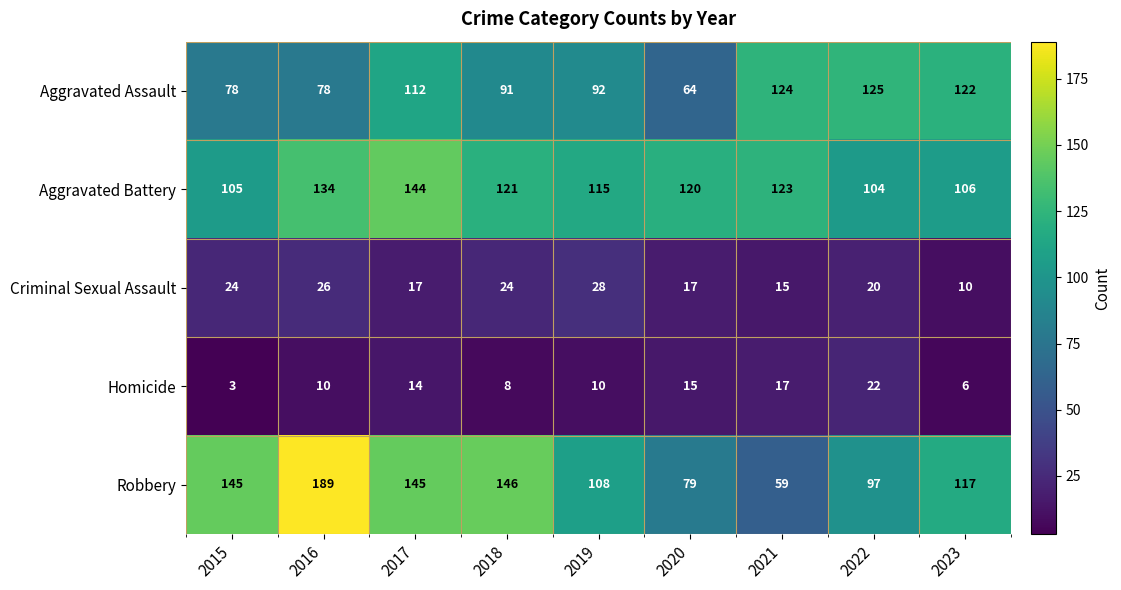

Which category has the lowest value across all series?

2015